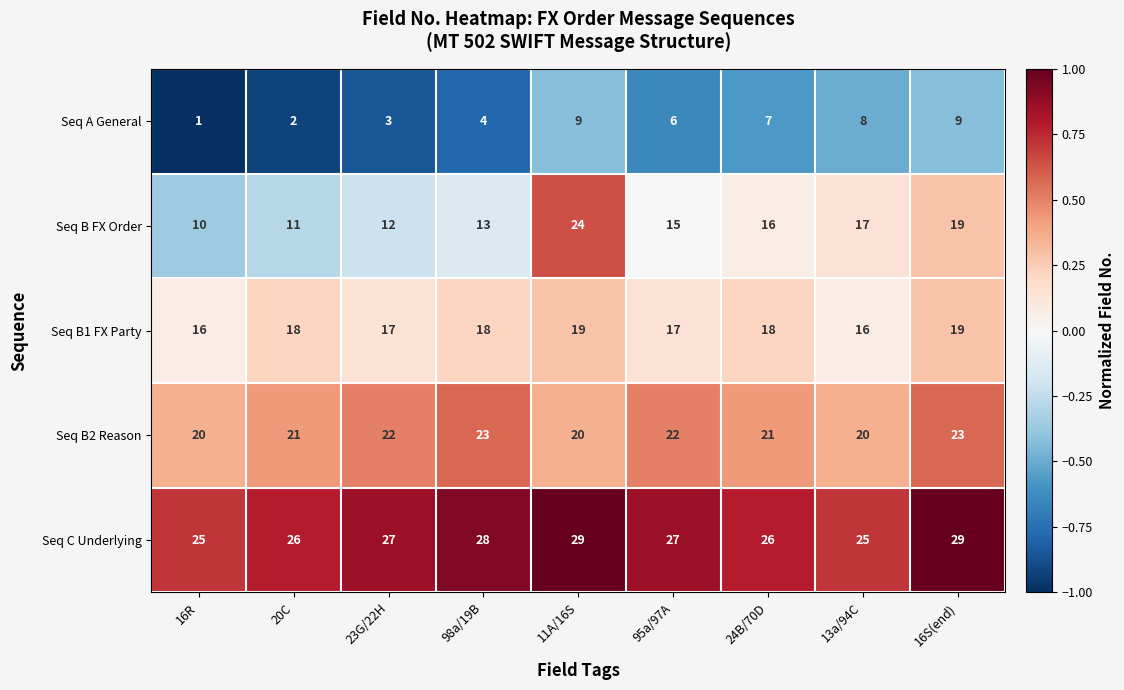

Which series has the widest spread of values?

Seq B FX Order